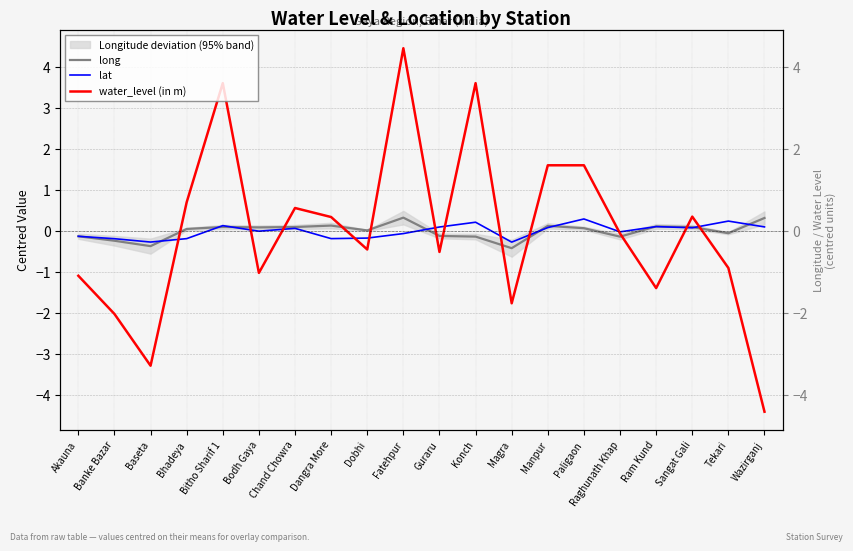

How many lines are shown in the chart?

3